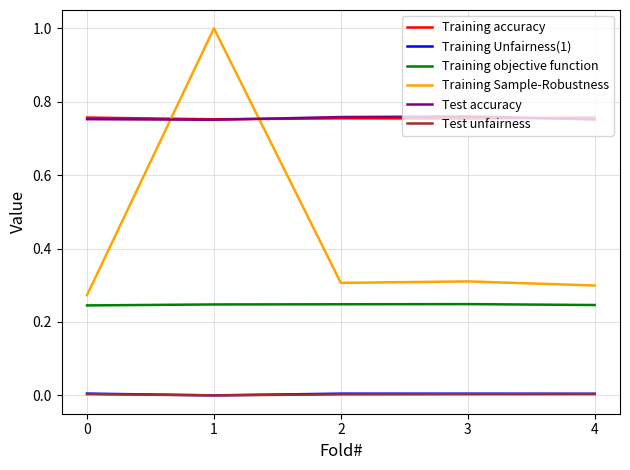

What is the difference between the Training Sample-Robustness values at 4 and 1?

0.7